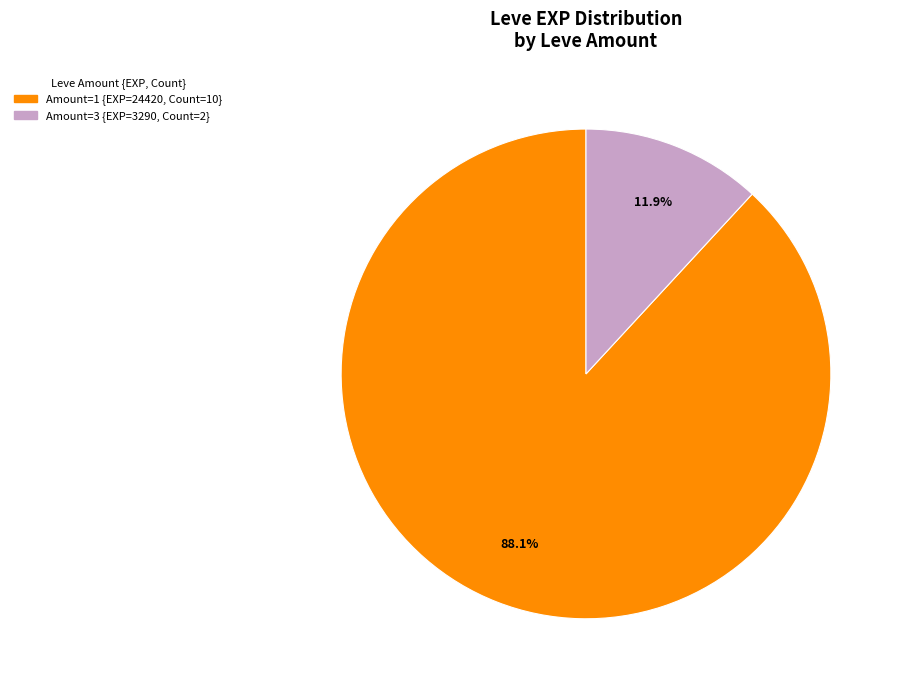

Is there a majority slice in this chart?

Yes